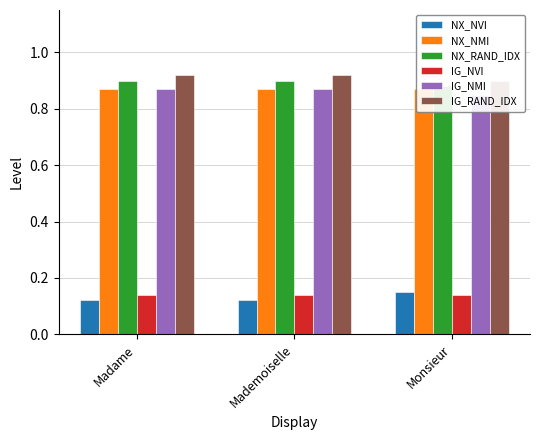

How many bars are there in each group?

6